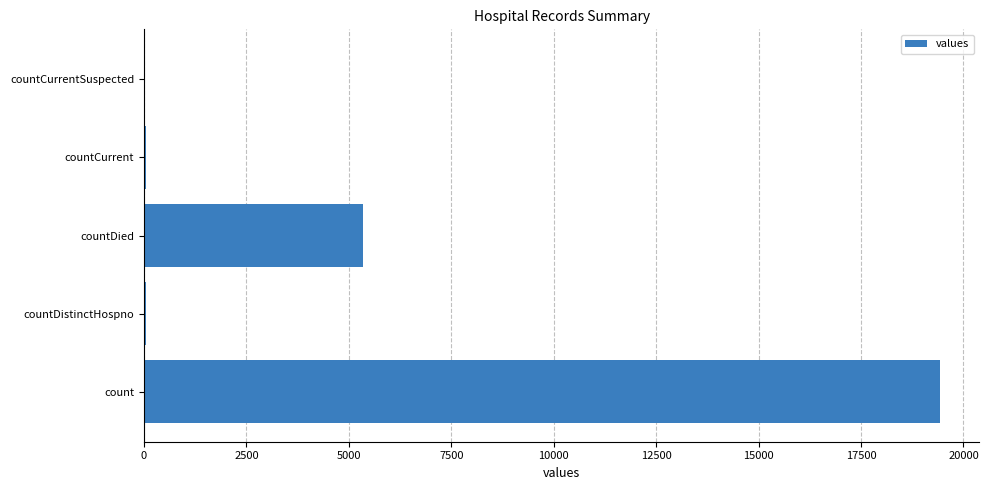

Which has a higher value, count or countDistinctHospno?

count